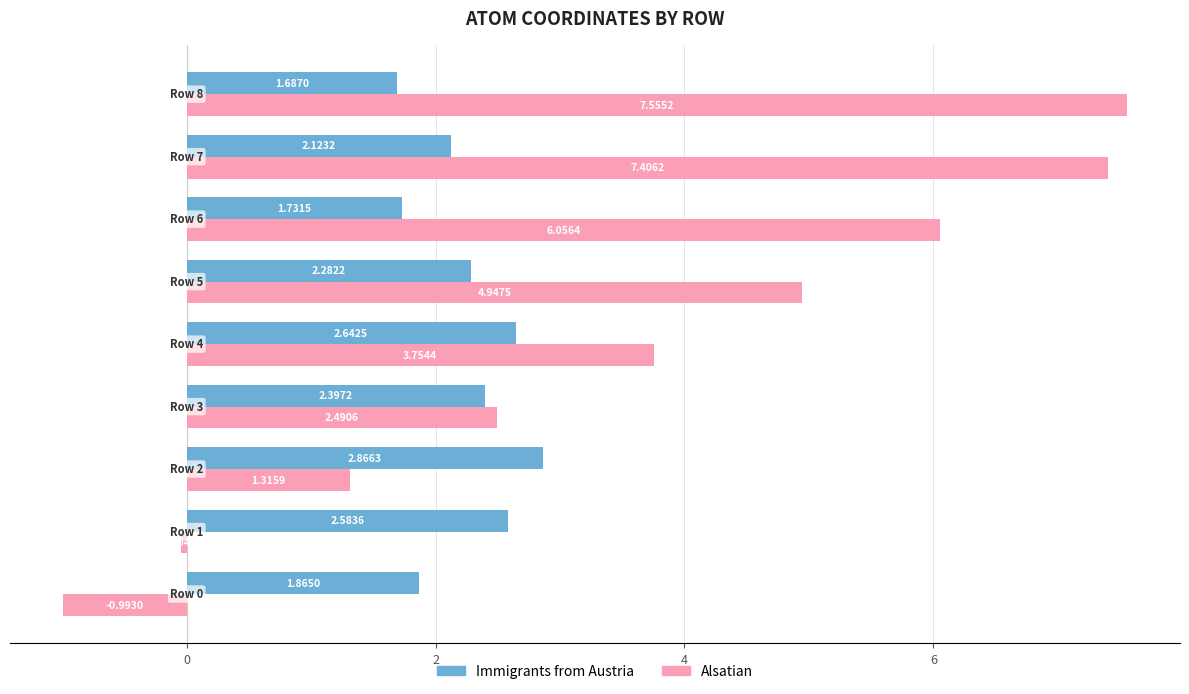

At how many categories does at least one series exceed 0?

9